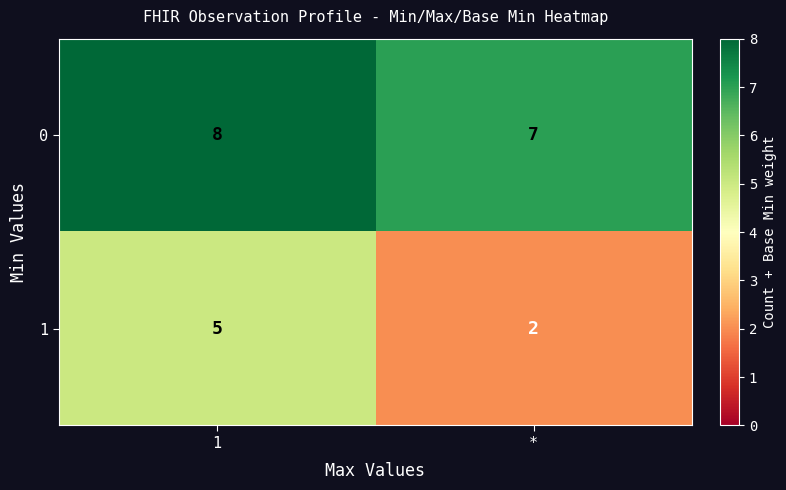

What is the spread (max minus min) of values at 1?

3